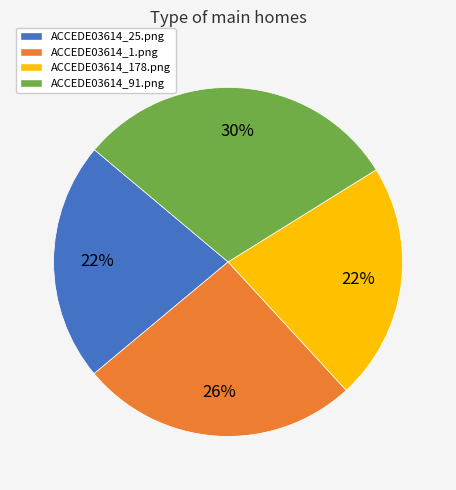

Which has a higher value, ACCEDE03614_1.png or ACCEDE03614_178.png?

ACCEDE03614_1.png